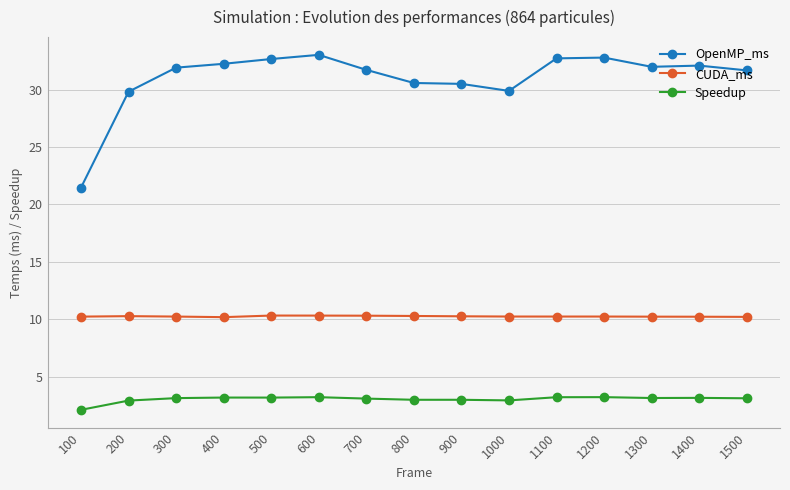

Is the value of CUDA_ms at 1500 greater than the value of Speedup at 1500?

Yes